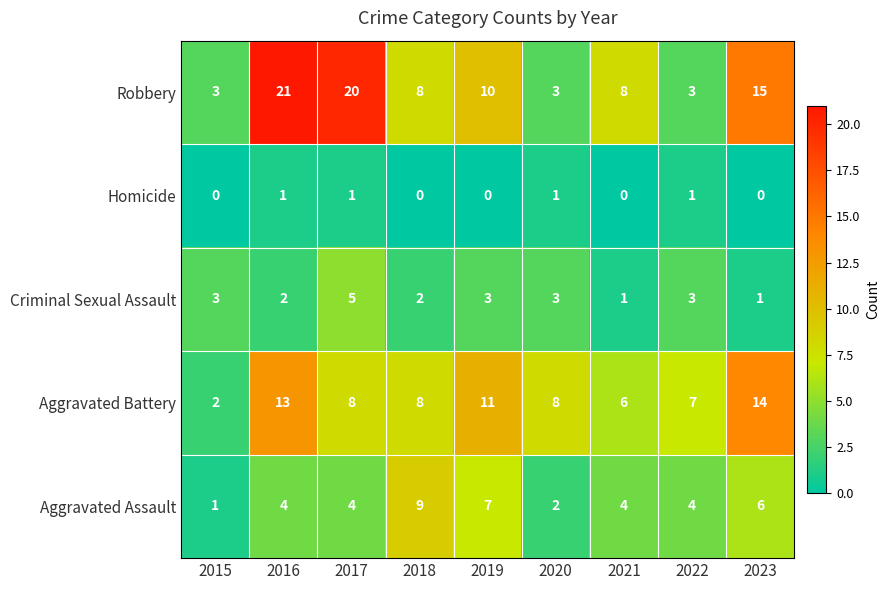

What is the difference between the maximum and minimum values in the Criminal Sexual Assault series?

4